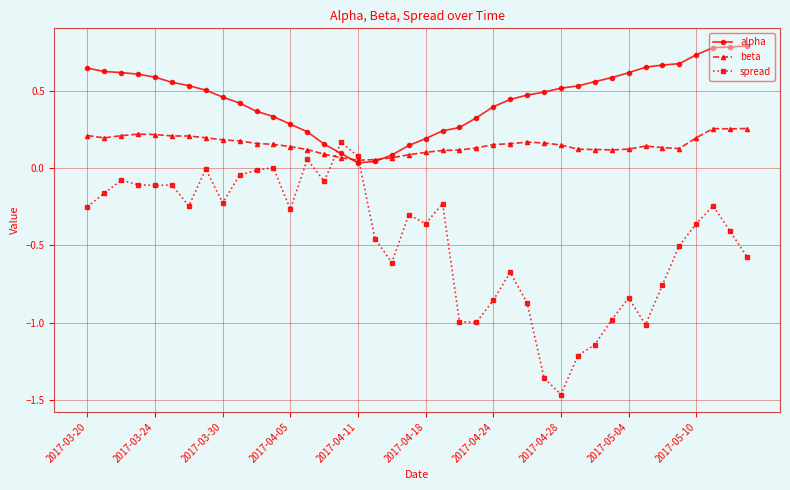

Rank the series by their average value, from lowest to highest.

spread, beta, alpha